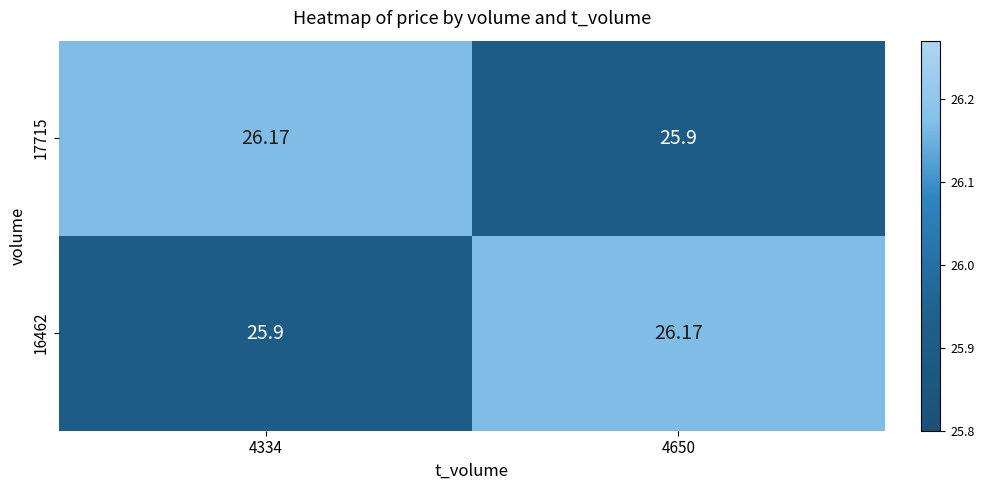

At how many categories does at least one series exceed 26?

2